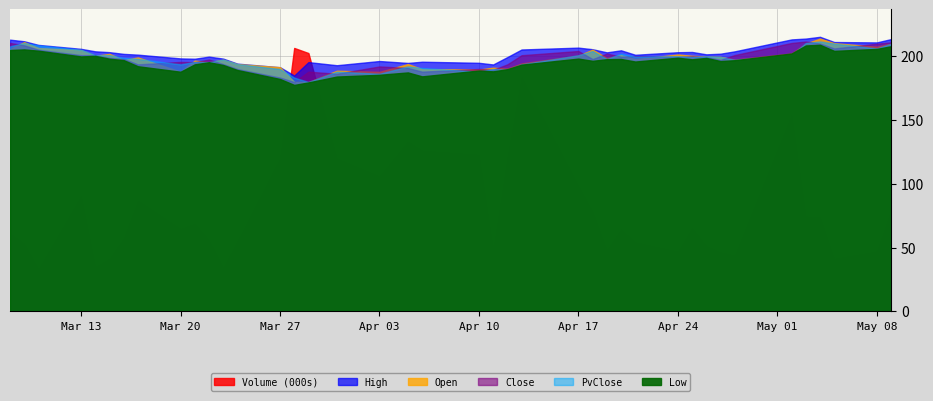

Between 2023-03-27 and 2023-05-09, which is larger?

2023-03-27